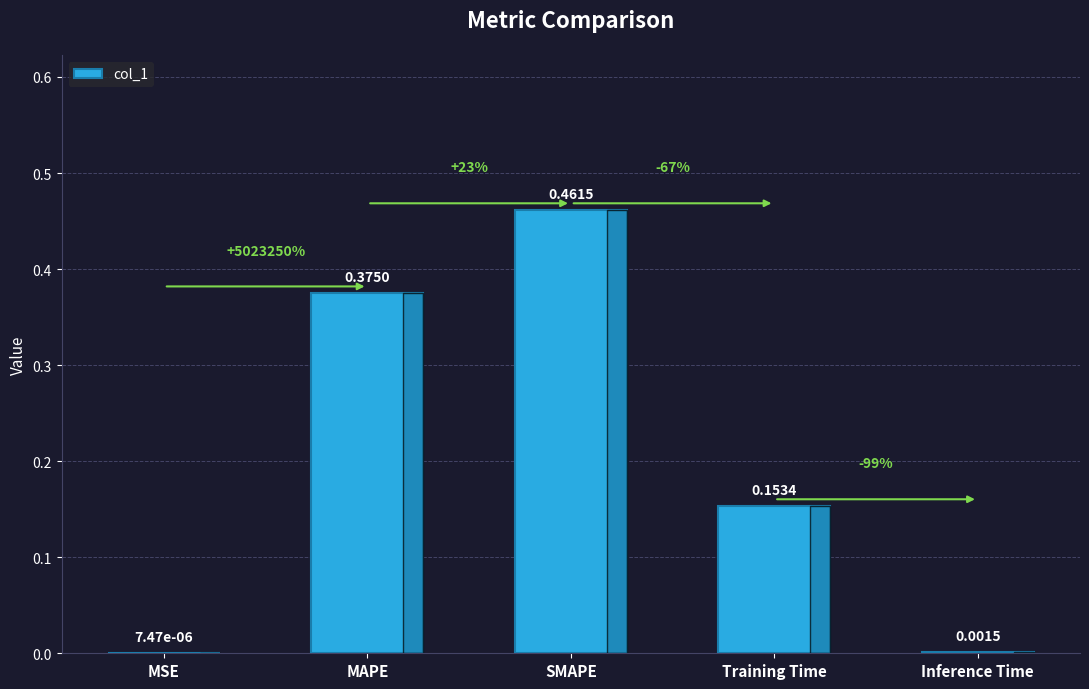

What is the sum of all values?

1.0